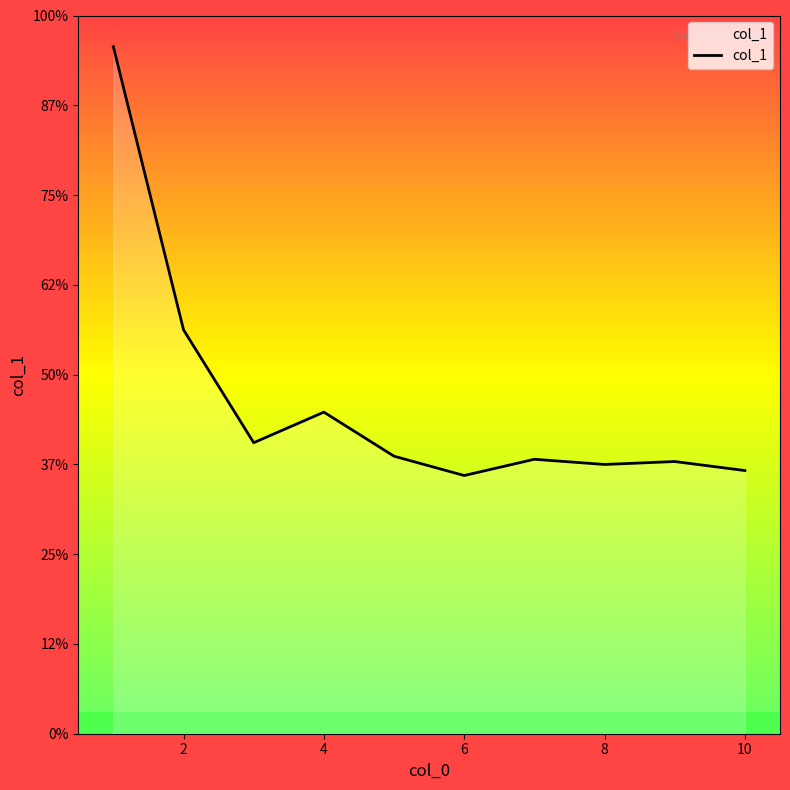

How many points are lower than both their immediate neighbors (excluding endpoints)?

3